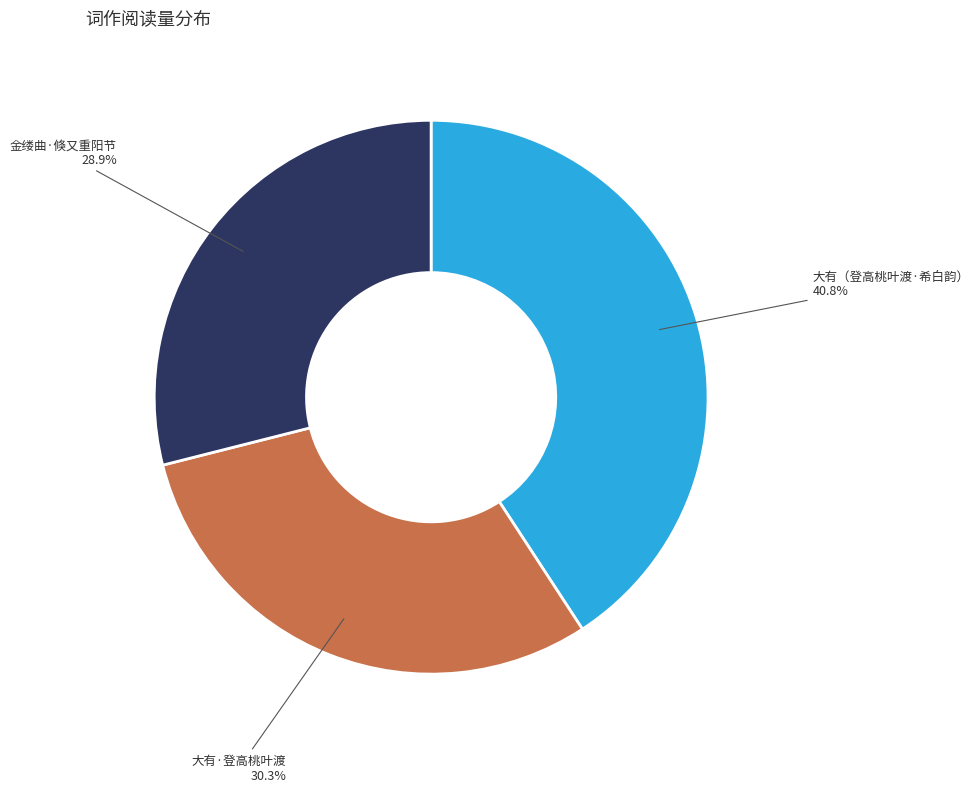

Rank the categories by value from highest to lowest.

大有（登高桃叶渡·希白韵）, 大有·登高桃叶渡, 金缕曲·倏又重阳节